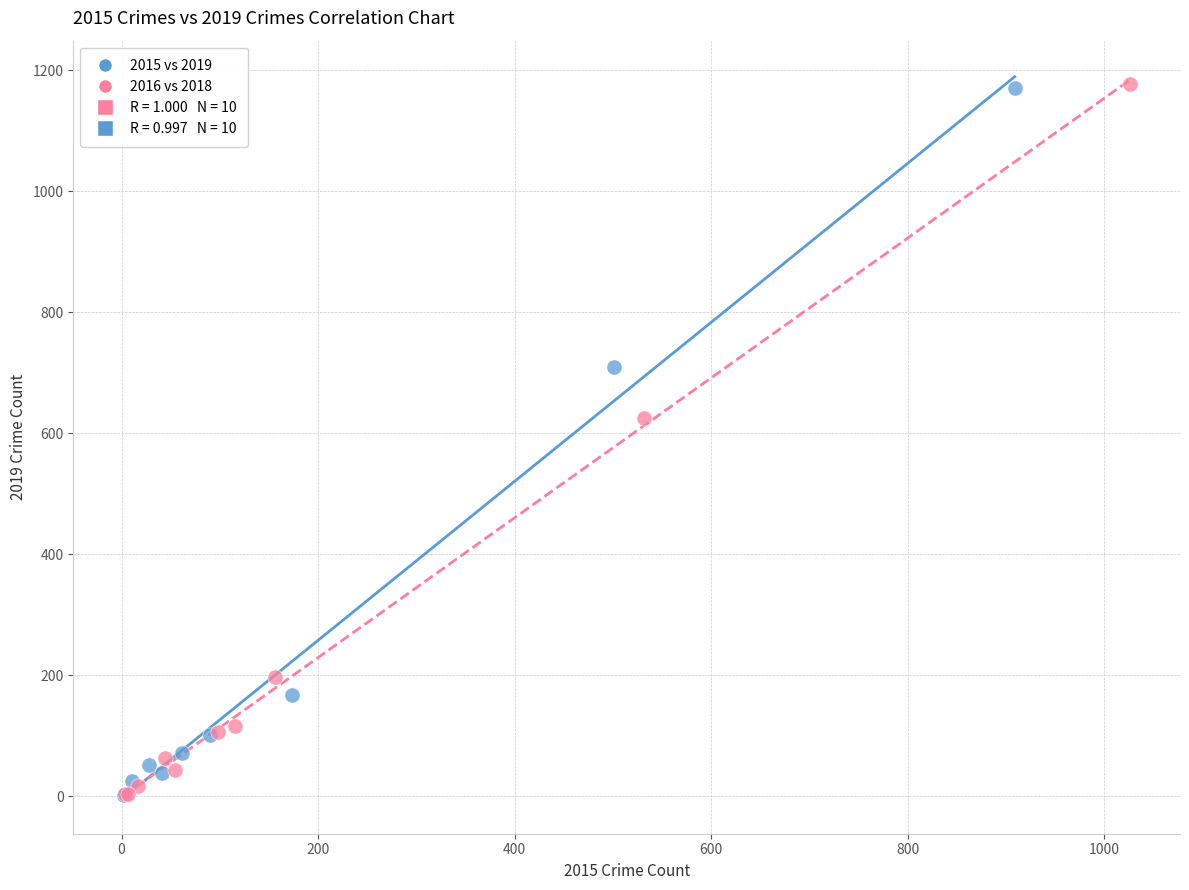

Which series has the widest spread of Y values?

2016 vs 2018